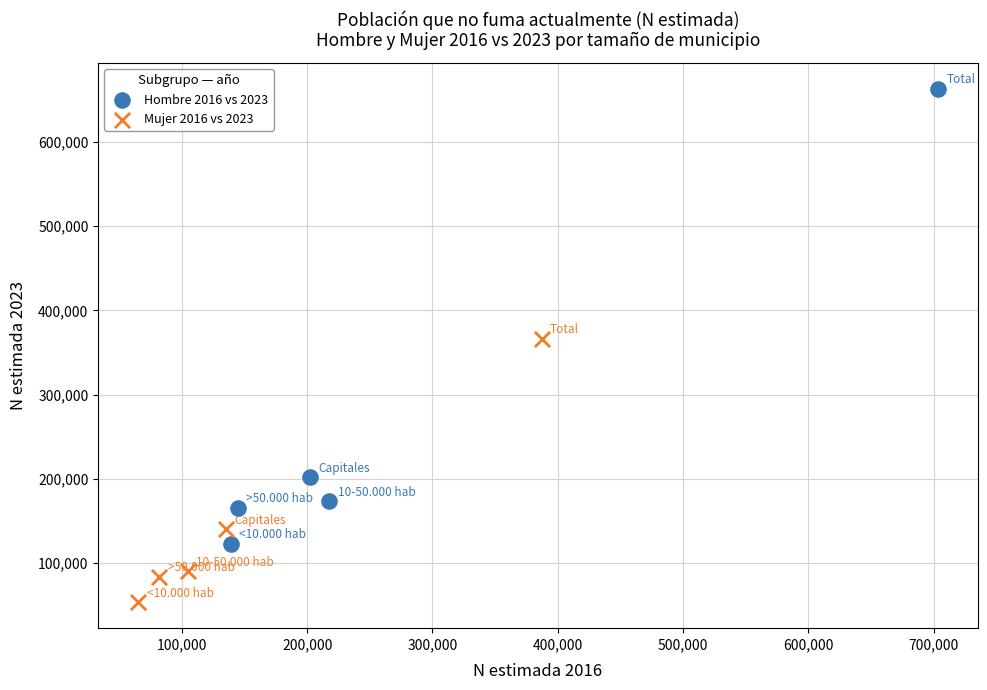

Which series has the largest Y range (max minus min)?

Hombre 2016 vs 2023